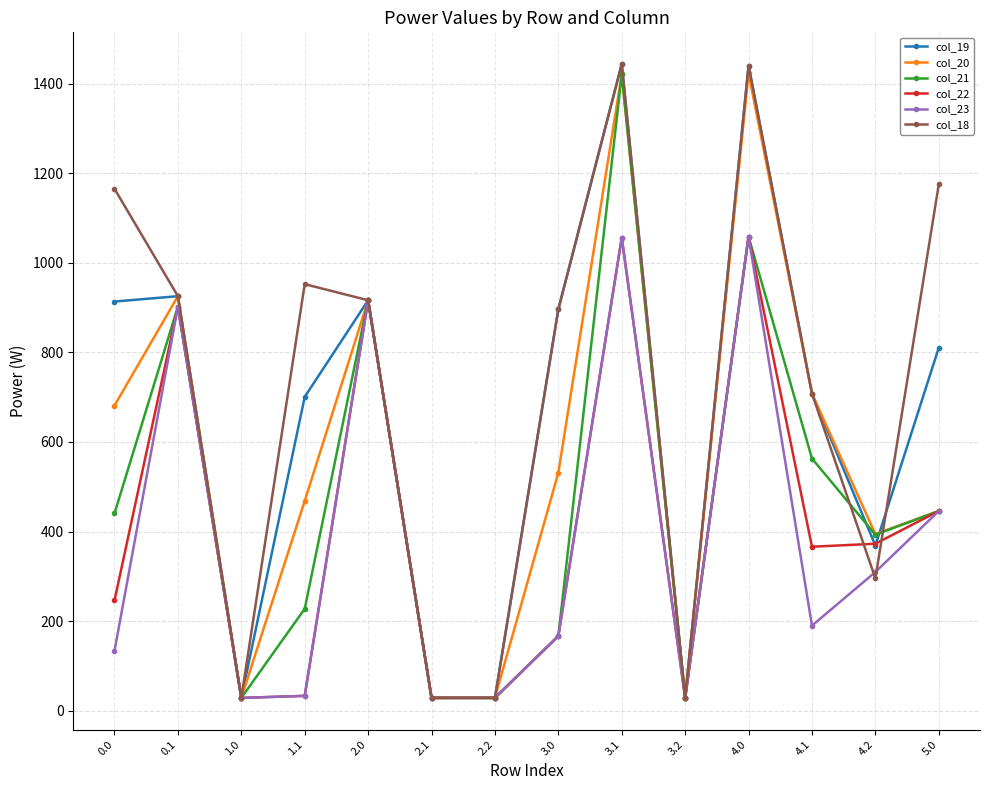

How many data points does each series have?

14